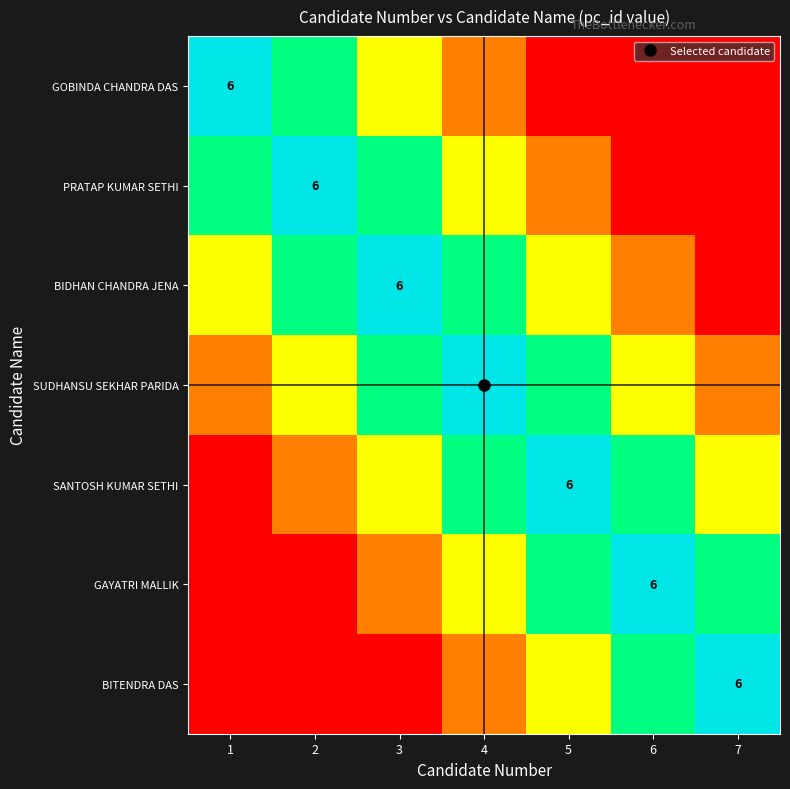

How many data points in BITENDRA DAS are less than 1?

3